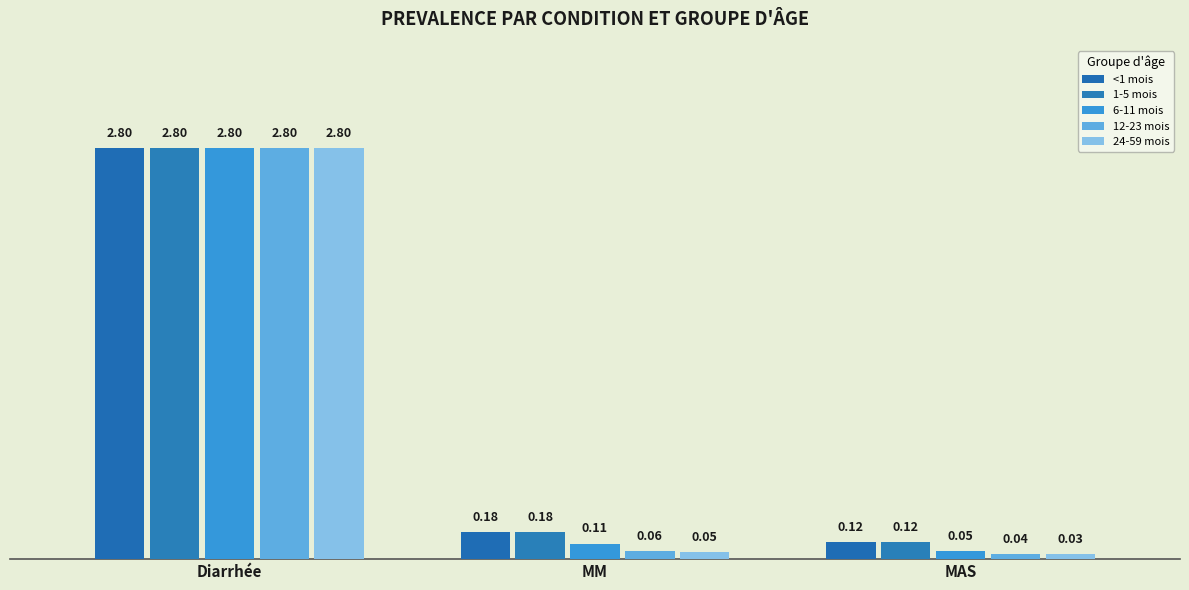

The <1 mois series shows 0.3 at MM. True or false?

False